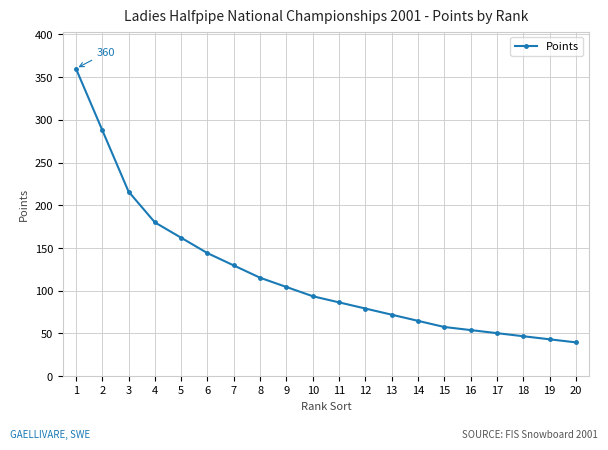

Where does the data first go above 93?

1